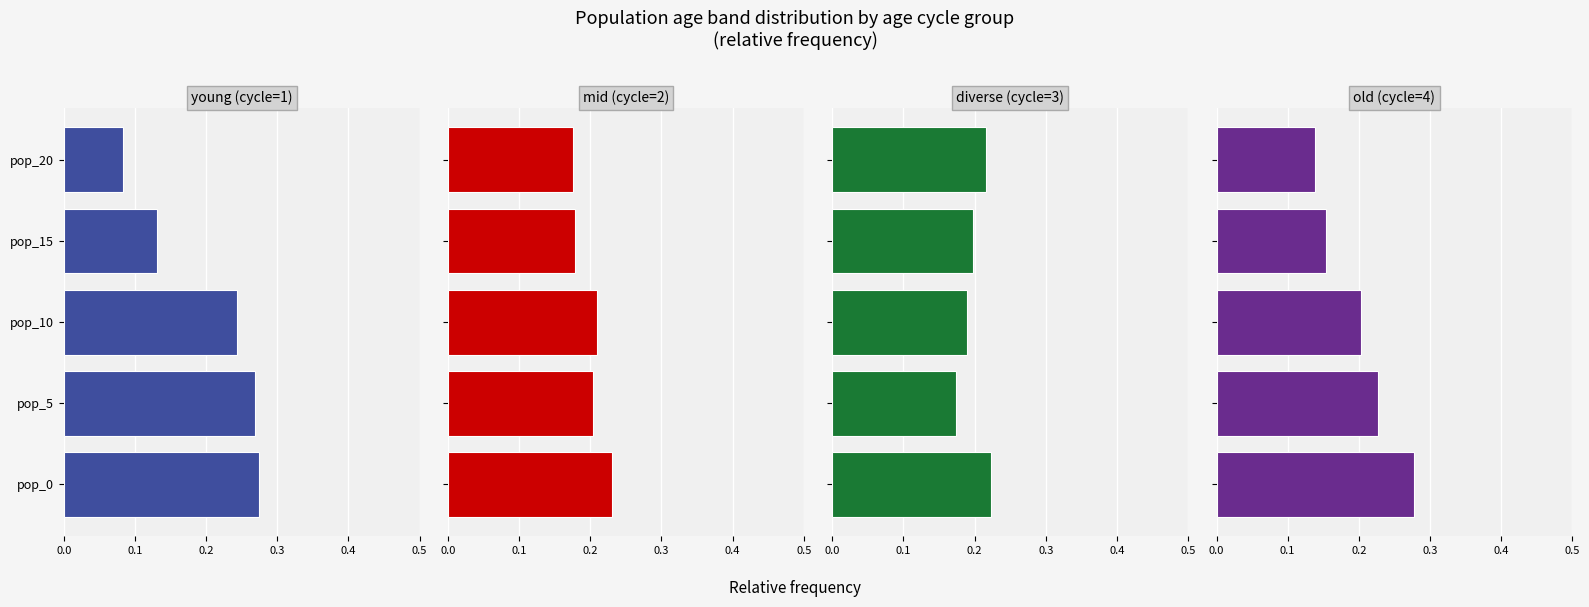

Is it true that old (cycle=4) equals 0.2 at pop_10?

True